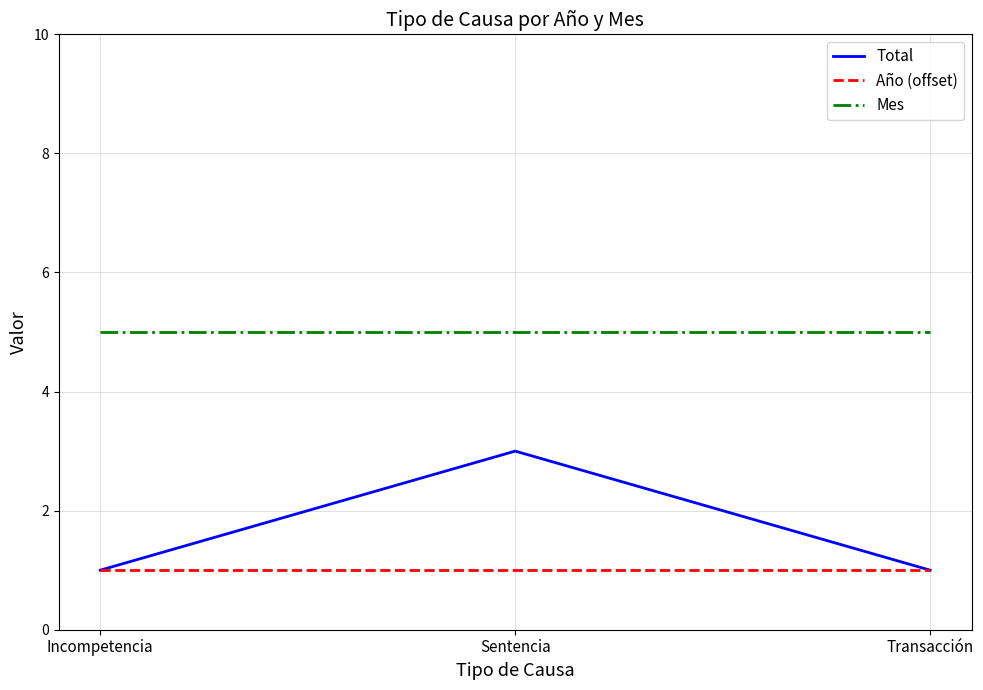

What is the difference between the Total values at Incompetencia and Sentencia?

2